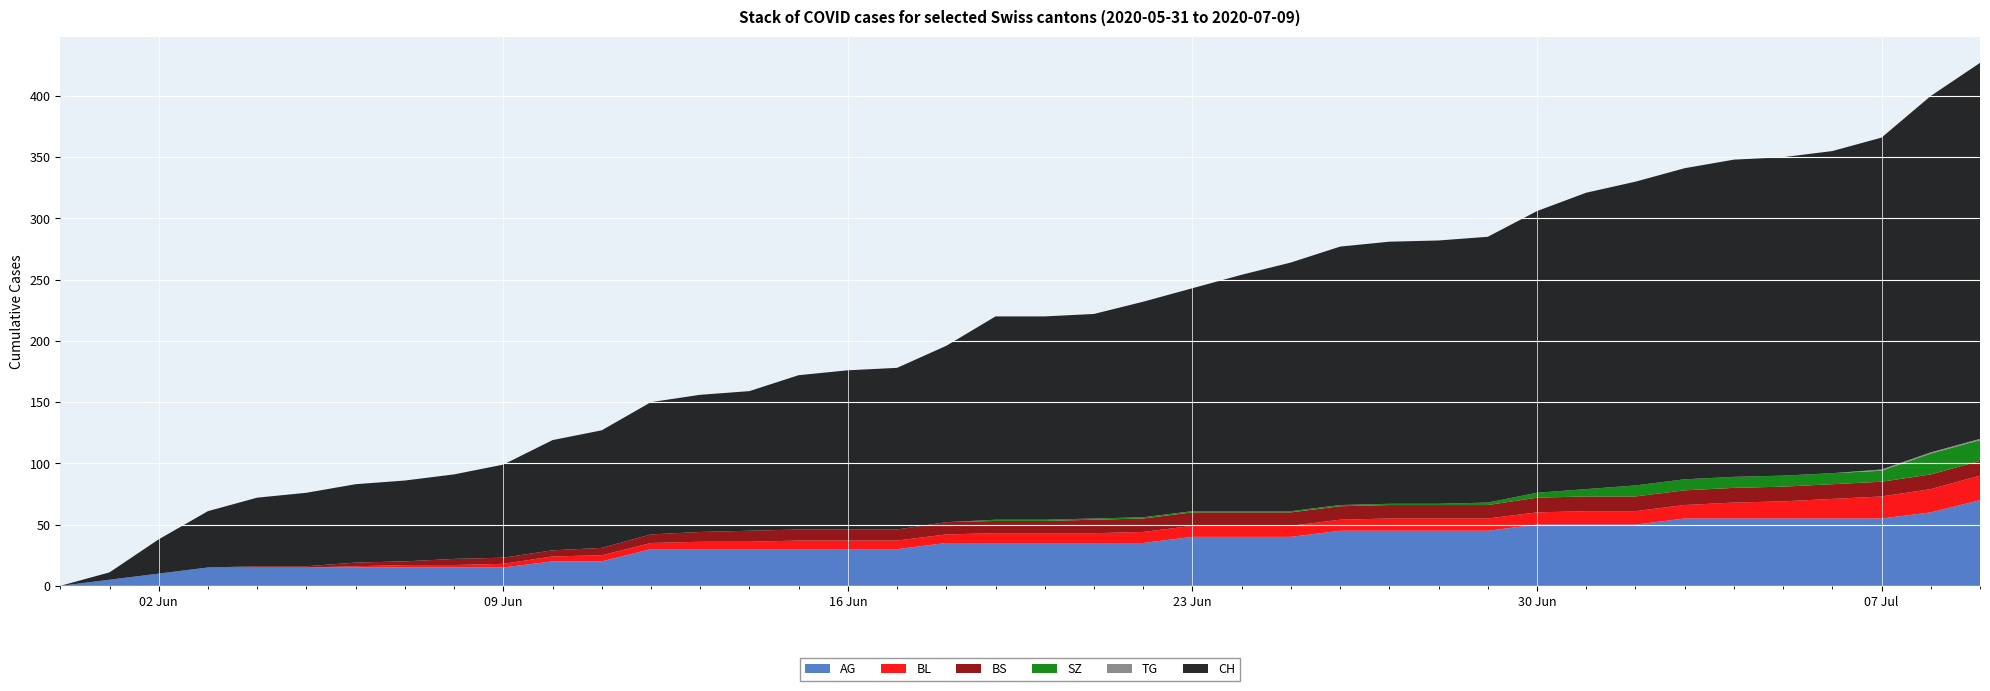

Reading left to right, extract all data points from this chart.

AG: 2020-05-31=0	2020-06-01=5	2020-06-02=10	2020-06-03=15	2020-06-04=15	2020-06-05=15	2020-06-06=15	2020-06-07=15	2020-06-08=15	2020-06-09=15	2020-06-10=20	2020-06-11=20	2020-06-12=30	2020-06-13=30	2020-06-14=30	2020-06-15=30	2020-06-16=30	2020-06-17=30	2020-06-18=35	2020-06-19=35	2020-06-20=35	2020-06-21=35	2020-06-22=35	2020-06-23=40	2020-06-24=40	2020-06-25=40	2020-06-26=45	2020-06-27=45	2020-06-28=45	2020-06-29=45	2020-06-30=50	2020-07-01=50	2020-07-02=50	2020-07-03=55	2020-07-04=55	2020-07-05=55	2020-07-06=55	2020-07-07=55	2020-07-08=60	2020-07-09=70
BL: 2020-05-31=0	2020-06-01=0	2020-06-02=0	2020-06-03=0	2020-06-04=0	2020-06-05=0	2020-06-06=1	2020-06-07=2	2020-06-08=2	2020-06-09=3	2020-06-10=4	2020-06-11=5	2020-06-12=5	2020-06-13=6	2020-06-14=6	2020-06-15=7	2020-06-16=7	2020-06-17=7	2020-06-18=7	2020-06-19=8	2020-06-20=8	2020-06-21=8	2020-06-22=9	2020-06-23=9	2020-06-24=9	2020-06-25=9	2020-06-26=9	2020-06-27=10	2020-06-28=10	2020-06-29=10	2020-06-30=10	2020-07-01=11	2020-07-02=11	2020-07-03=11	2020-07-04=13	2020-07-05=14	2020-07-06=16	2020-07-07=18	2020-07-08=19	2020-07-09=20
BS: 2020-05-31=0	2020-06-01=0	2020-06-02=0	2020-06-03=0	2020-06-04=1	2020-06-05=1	2020-06-06=3	2020-06-07=3	2020-06-08=5	2020-06-09=5	2020-06-10=5	2020-06-11=6	2020-06-12=7	2020-06-13=8	2020-06-14=9	2020-06-15=9	2020-06-16=9	2020-06-17=9	2020-06-18=10	2020-06-19=10	2020-06-20=10	2020-06-21=11	2020-06-22=11	2020-06-23=11	2020-06-24=11	2020-06-25=11	2020-06-26=11	2020-06-27=11	2020-06-28=11	2020-06-29=11	2020-06-30=12	2020-07-01=12	2020-07-02=12	2020-07-03=12	2020-07-04=12	2020-07-05=12	2020-07-06=12	2020-07-07=12	2020-07-08=12	2020-07-09=12
SZ: 2020-05-31=0	2020-06-01=0	2020-06-02=0	2020-06-03=0	2020-06-04=0	2020-06-05=0	2020-06-06=0	2020-06-07=0	2020-06-08=0	2020-06-09=0	2020-06-10=0	2020-06-11=0	2020-06-12=0	2020-06-13=0	2020-06-14=0	2020-06-15=0	2020-06-16=0	2020-06-17=0	2020-06-18=0	2020-06-19=1	2020-06-20=1	2020-06-21=1	2020-06-22=1	2020-06-23=1	2020-06-24=1	2020-06-25=1	2020-06-26=1	2020-06-27=1	2020-06-28=1	2020-06-29=2	2020-06-30=4	2020-07-01=6	2020-07-02=9	2020-07-03=9	2020-07-04=9	2020-07-05=9	2020-07-06=9	2020-07-07=9	2020-07-08=17	2020-07-09=17
TG: 2020-05-31=0	2020-06-01=0	2020-06-02=0	2020-06-03=0	2020-06-04=0	2020-06-05=0	2020-06-06=0	2020-06-07=0	2020-06-08=0	2020-06-09=0	2020-06-10=0	2020-06-11=0	2020-06-12=0	2020-06-13=0	2020-06-14=0	2020-06-15=0	2020-06-16=0	2020-06-17=0	2020-06-18=0	2020-06-19=0	2020-06-20=0	2020-06-21=0	2020-06-22=0	2020-06-23=0	2020-06-24=0	2020-06-25=0	2020-06-26=0	2020-06-27=0	2020-06-28=0	2020-06-29=0	2020-06-30=0	2020-07-01=0	2020-07-02=0	2020-07-03=0	2020-07-04=0	2020-07-05=0	2020-07-06=0	2020-07-07=1	2020-07-08=1	2020-07-09=1
CH: 2020-05-31=0	2020-06-01=6	2020-06-02=28	2020-06-03=46	2020-06-04=56	2020-06-05=60	2020-06-06=64	2020-06-07=66	2020-06-08=69	2020-06-09=76	2020-06-10=90	2020-06-11=96	2020-06-12=108	2020-06-13=112	2020-06-14=114	2020-06-15=126	2020-06-16=130	2020-06-17=132	2020-06-18=144	2020-06-19=166	2020-06-20=166	2020-06-21=167	2020-06-22=176	2020-06-23=182	2020-06-24=193	2020-06-25=203	2020-06-26=211	2020-06-27=214	2020-06-28=215	2020-06-29=217	2020-06-30=230	2020-07-01=242	2020-07-02=248	2020-07-03=254	2020-07-04=259	2020-07-05=260	2020-07-06=263	2020-07-07=271	2020-07-08=291	2020-07-09=307